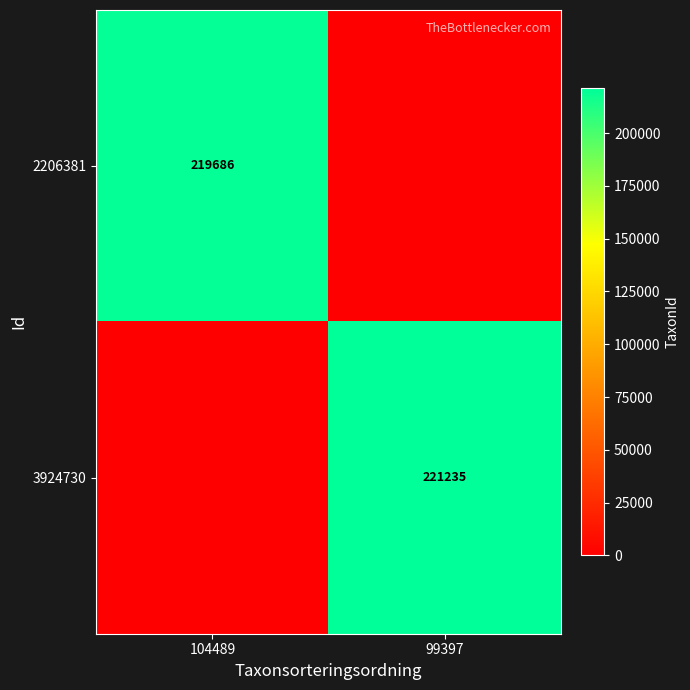

At how many categories does at least one series exceed 95037?

2